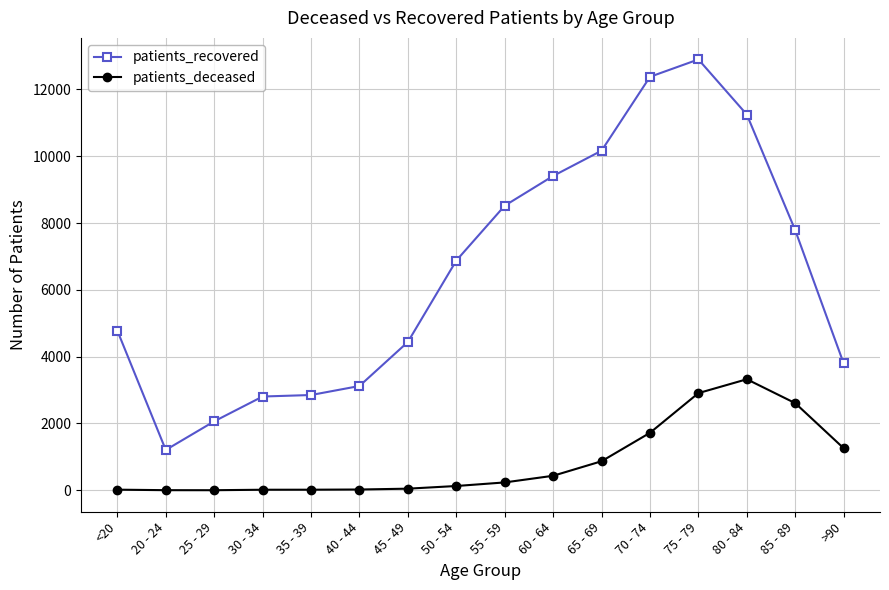

What is the difference between the patients_recovered values at 85 - 89 and 50 - 54?

905